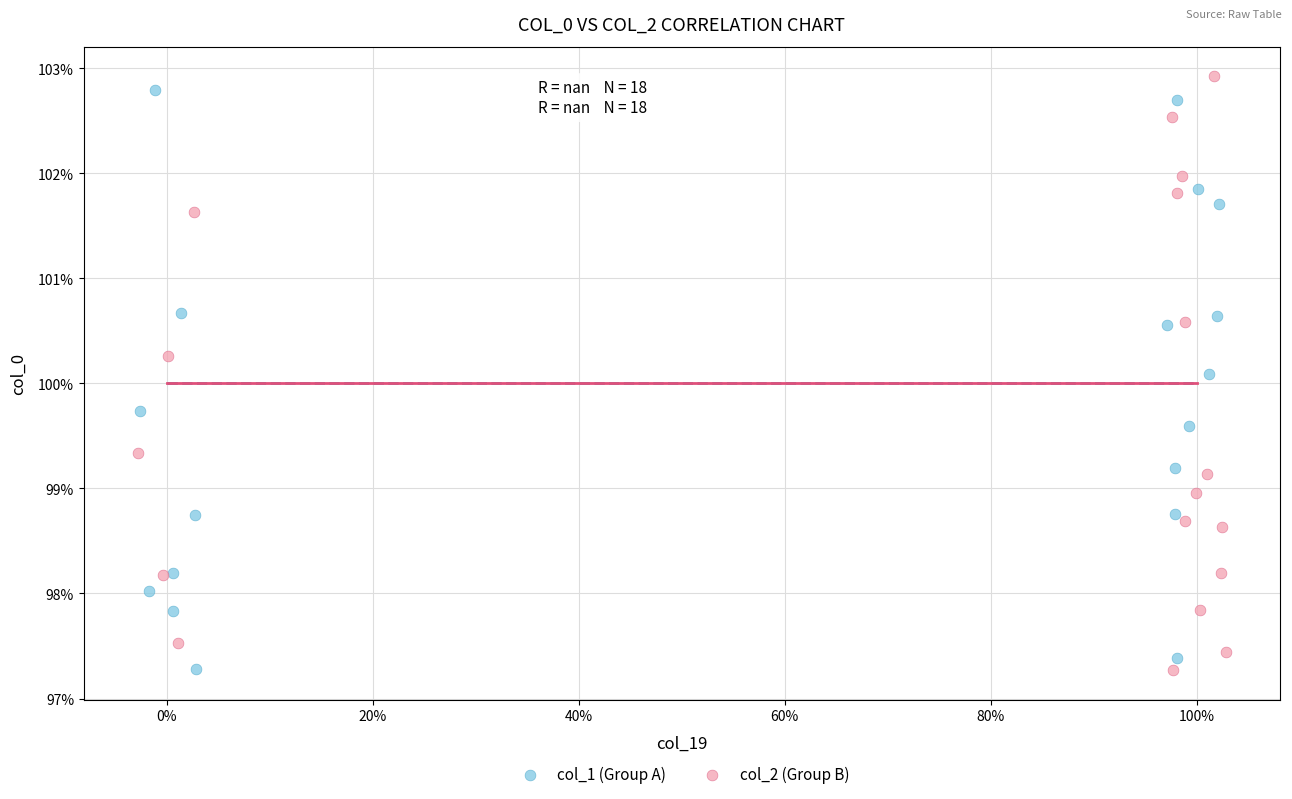

What are all the series names shown in the legend?

col_1 (Group A), col_2 (Group B)